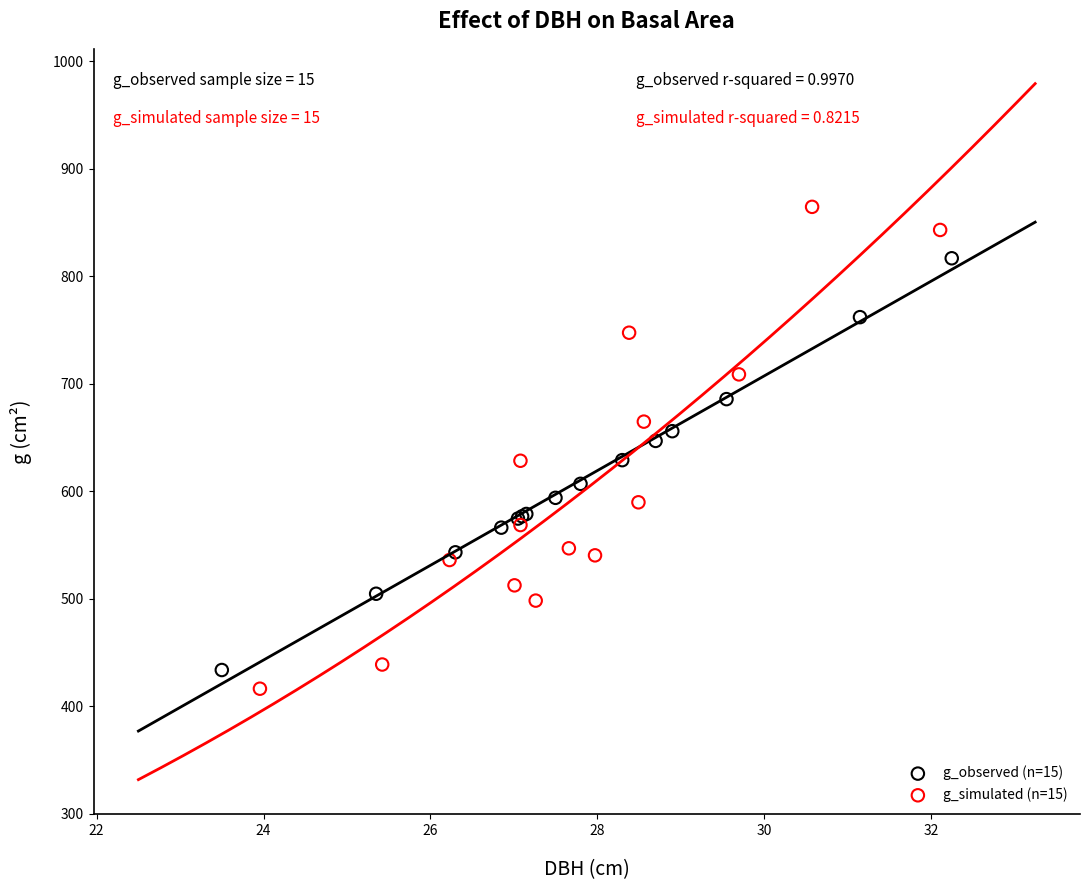

Which series contains the lowest Y value?

g_simulated (n=15)